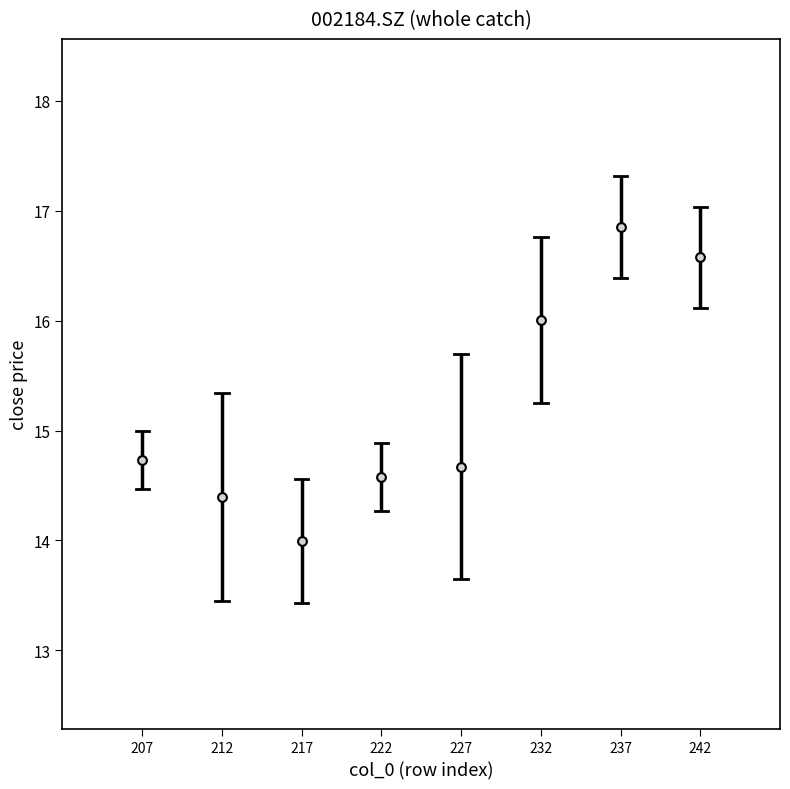

What is the range of X values (max minus min)?

35.0